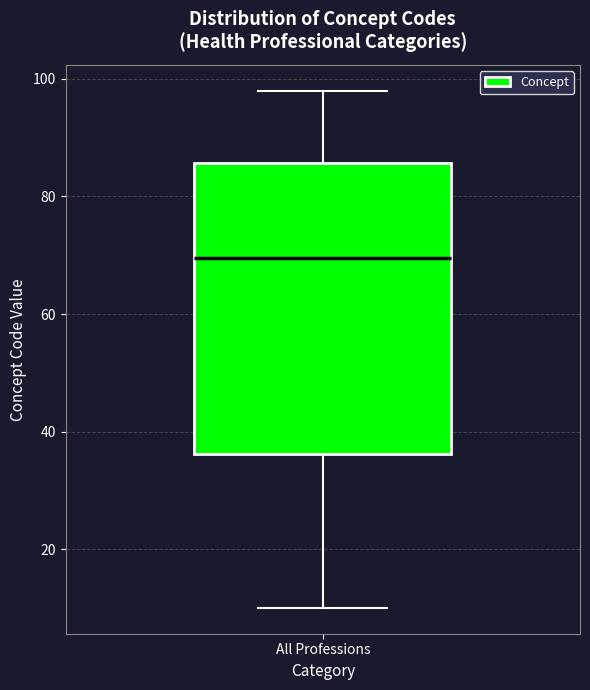

Where is the lower edge of the box for All Professions on the y-axis? The values are not printed on the chart, so give them approximately, as read against the axis.

36